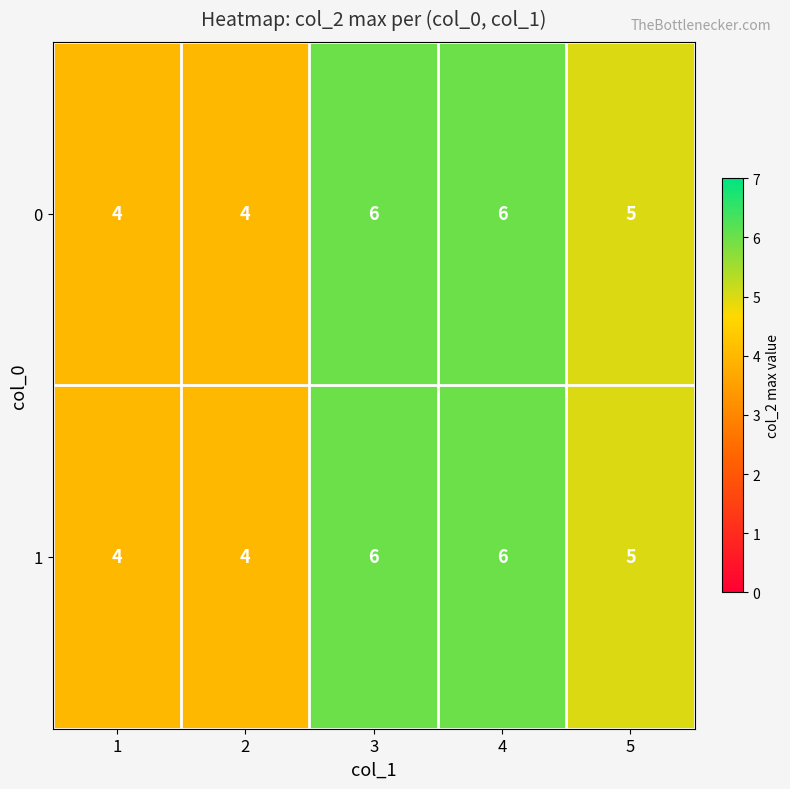

What is the total value across all series at 1?

8